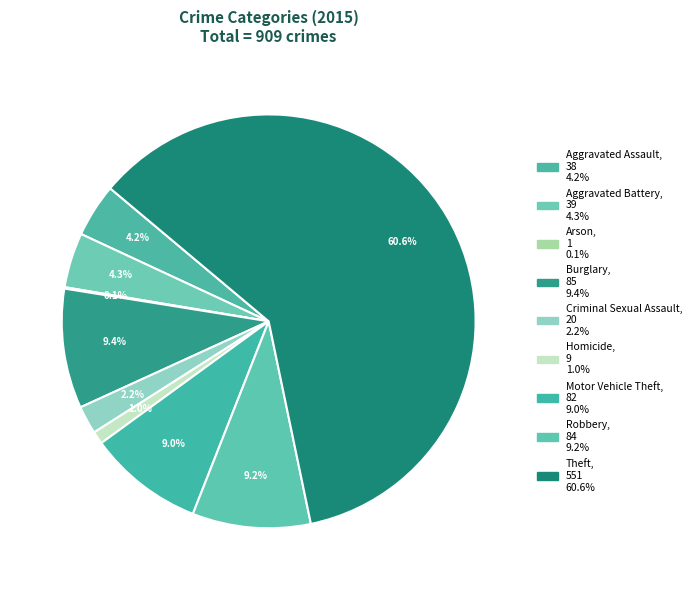

To the nearest percent, what is the combined percentage of Aggravated Assault and Criminal Sexual Assault?

6%